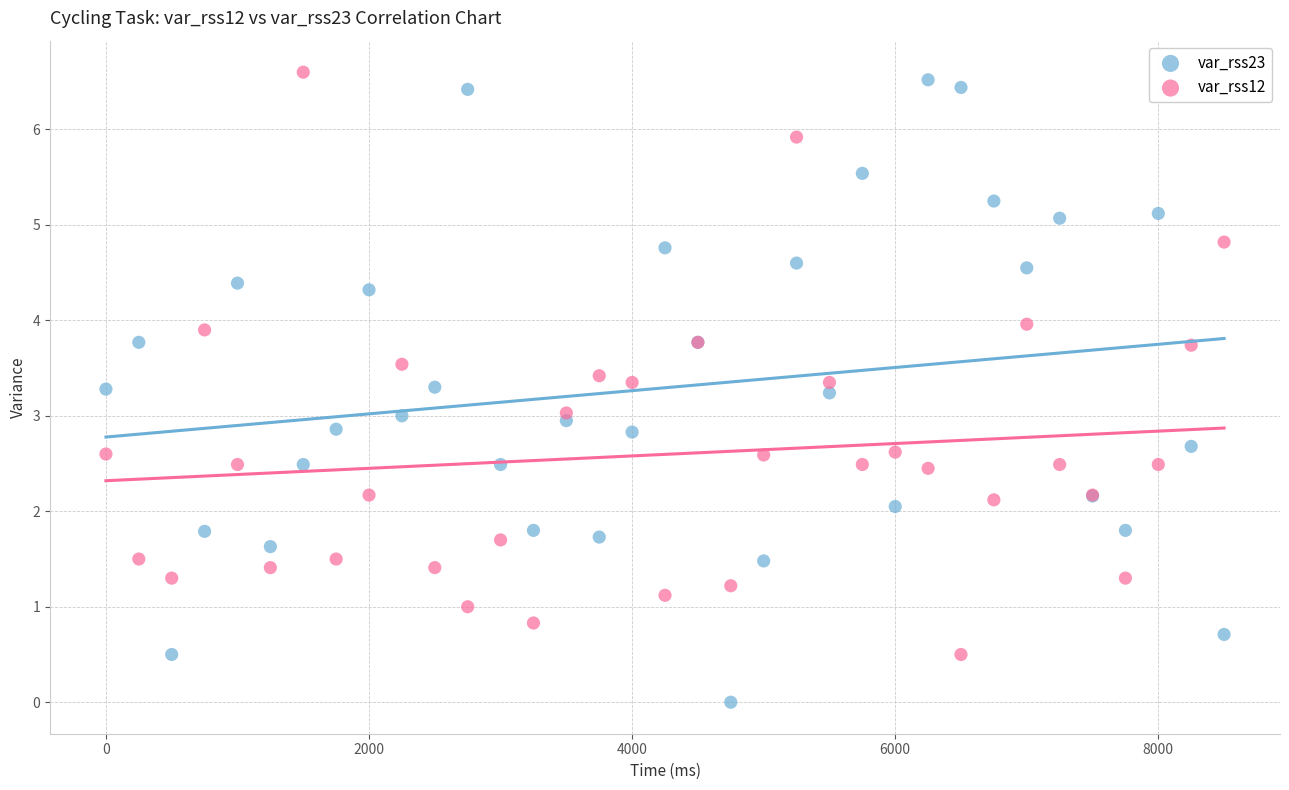

Which series contains the lowest Y value?

var_rss23